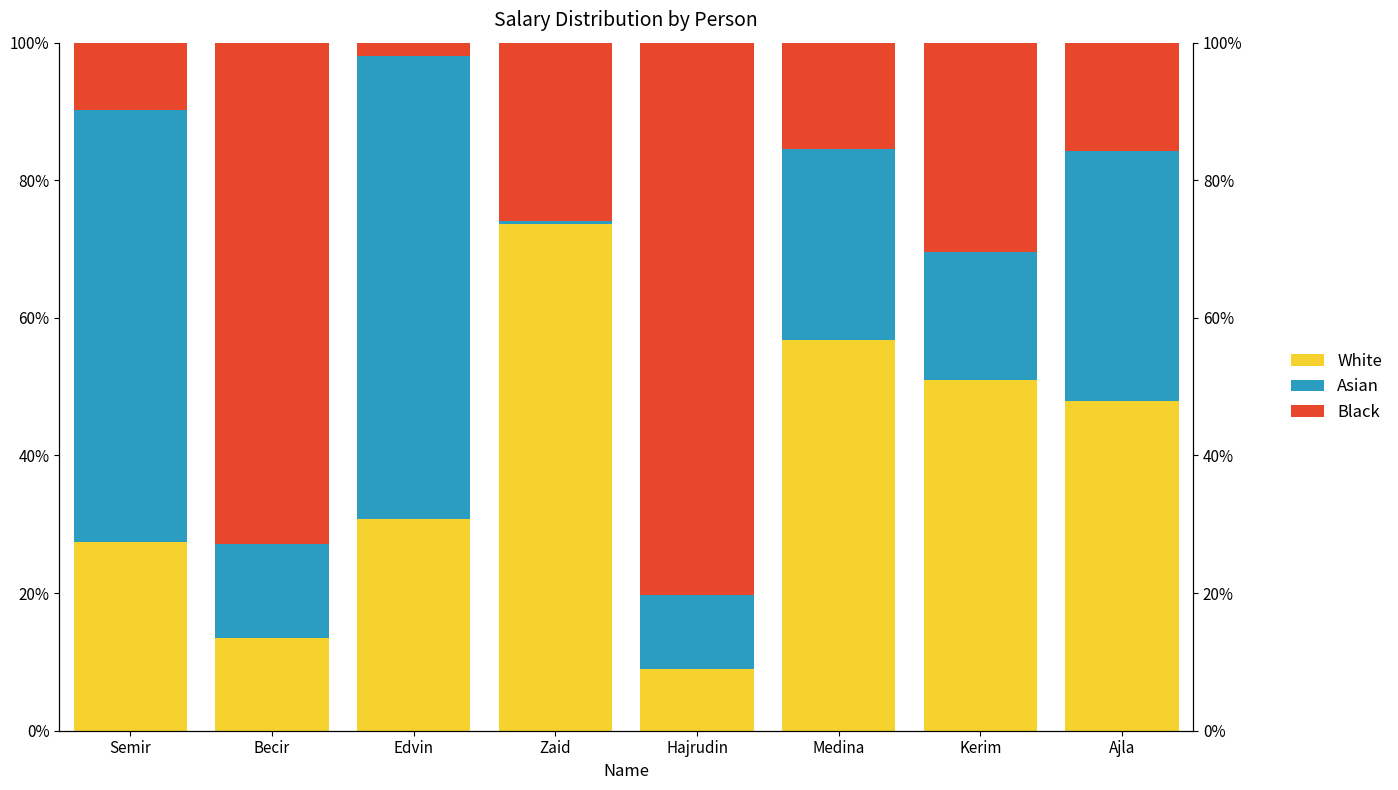

At how many categories does at least one series exceed 6?

8